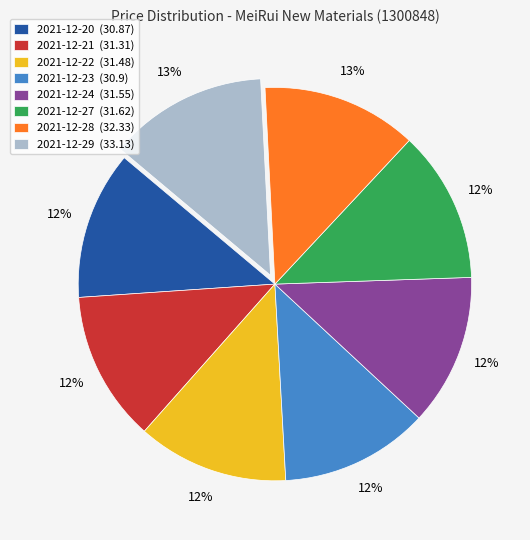

What is the ratio of the value at 2021-12-22 (31.48) to the value at 2021-12-23 (30.9)?

1.0